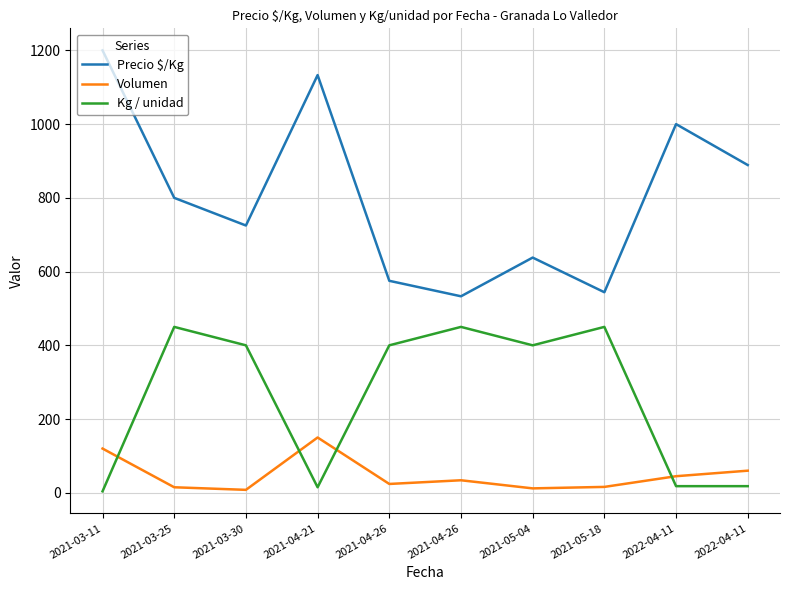

How many distinct data groups are displayed?

3